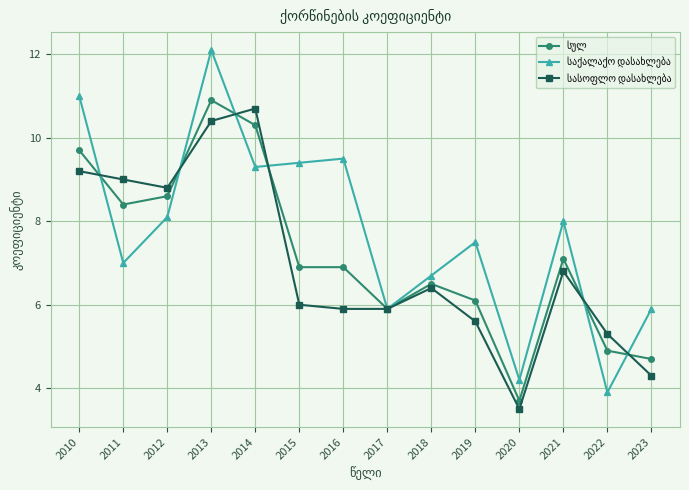

What is the difference between the highest and lowest values at 2013?

1.7